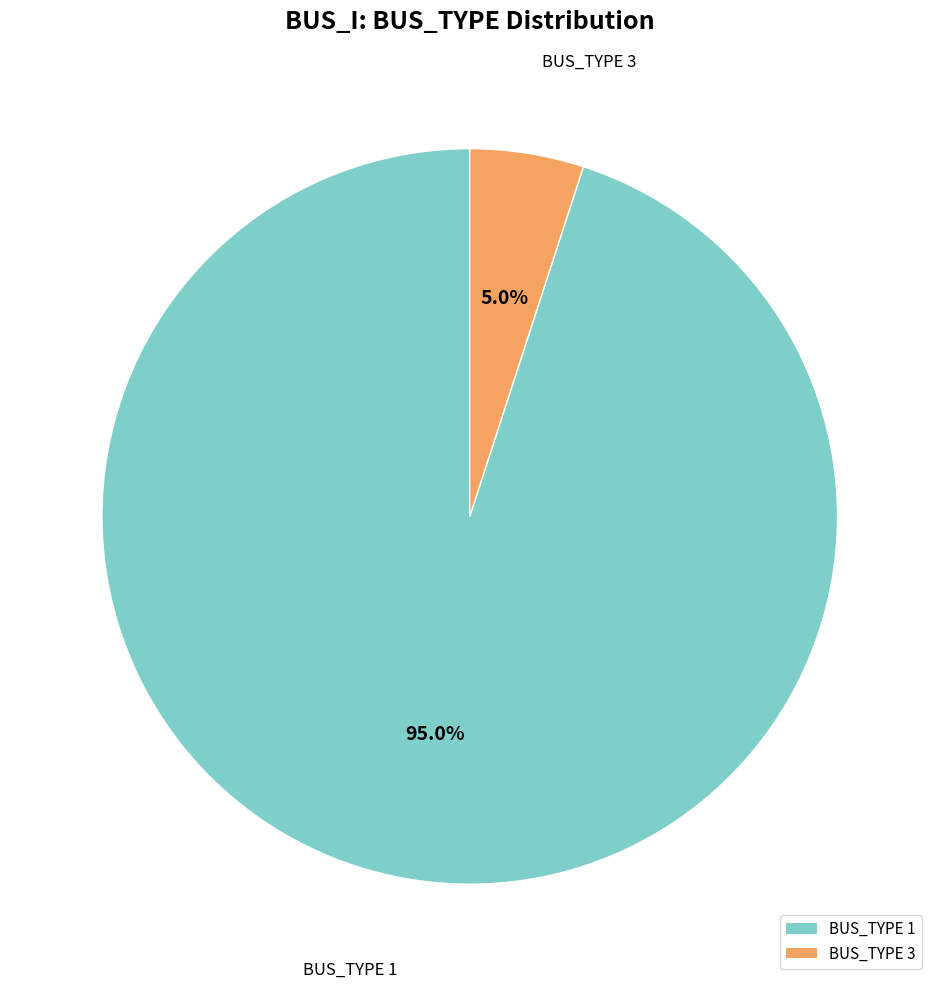

What percentage do BUS_TYPE 3 and BUS_TYPE 1 together represent?

100.0%